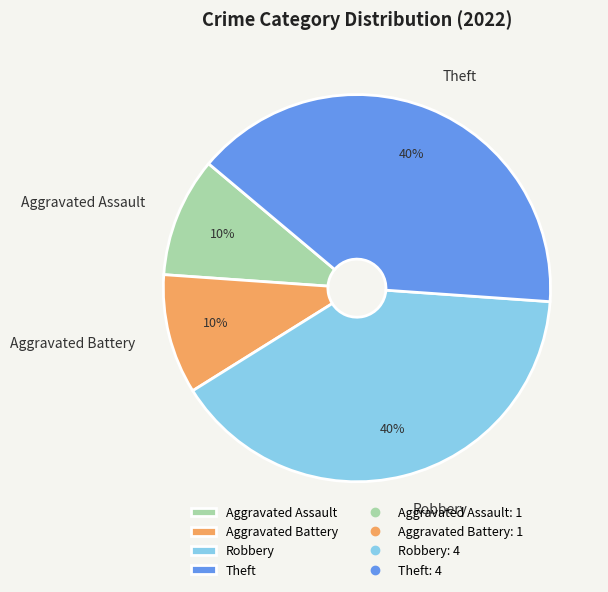

What percentage is the Aggravated Assault slice, to the nearest percent?

10%